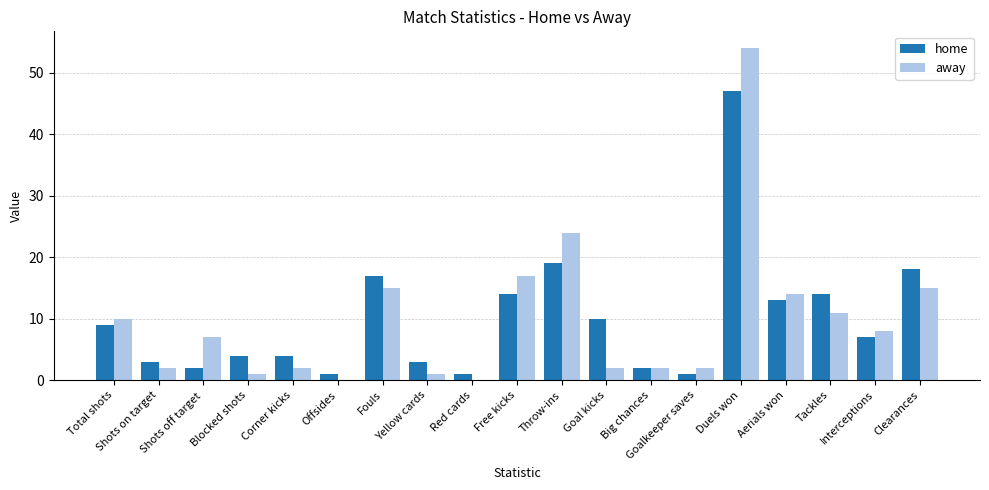

Where does the away series first go above 7?

Total shots